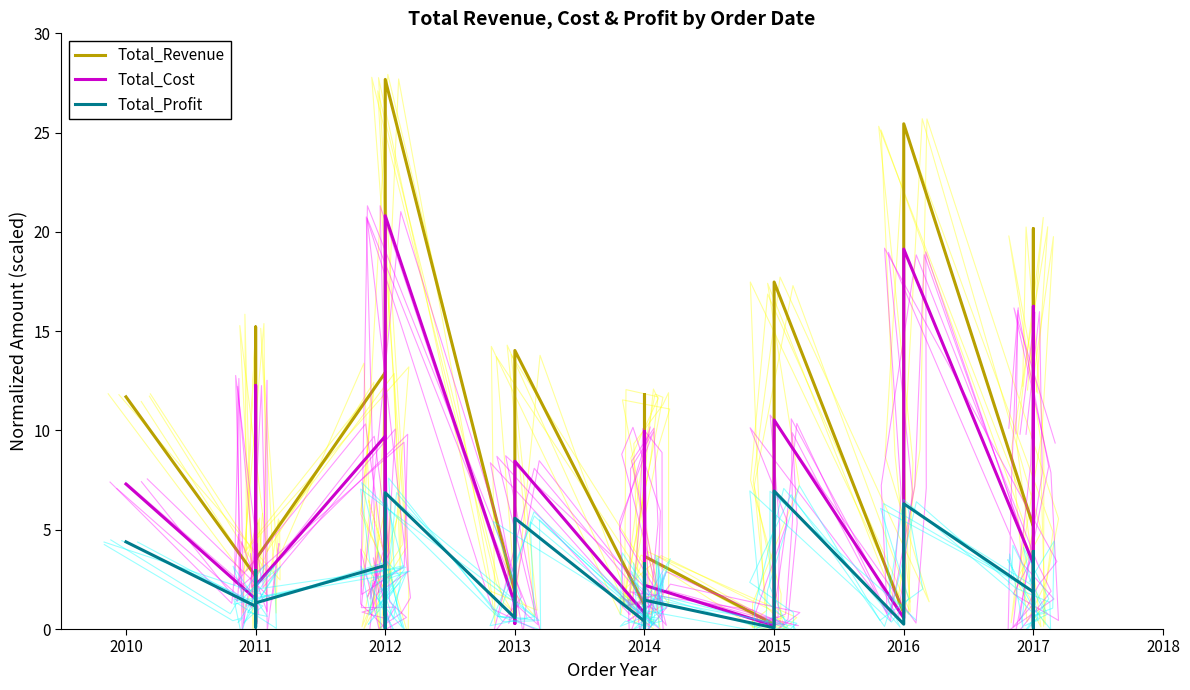

Does the chart display data point markers on the line(s)?

No